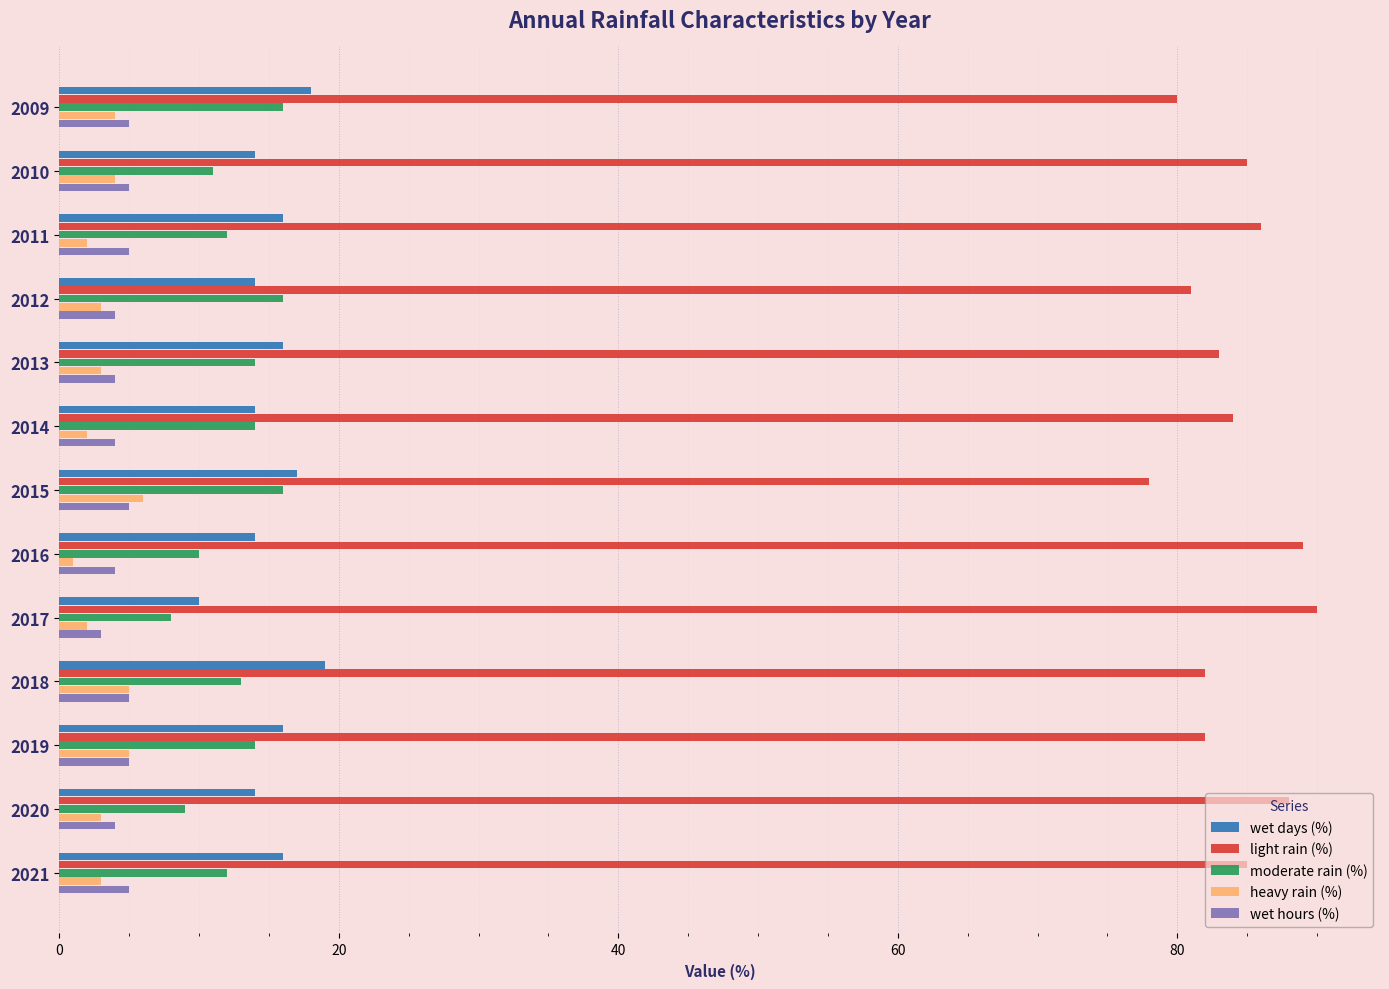

At how many categories does at least one series exceed 55?

13